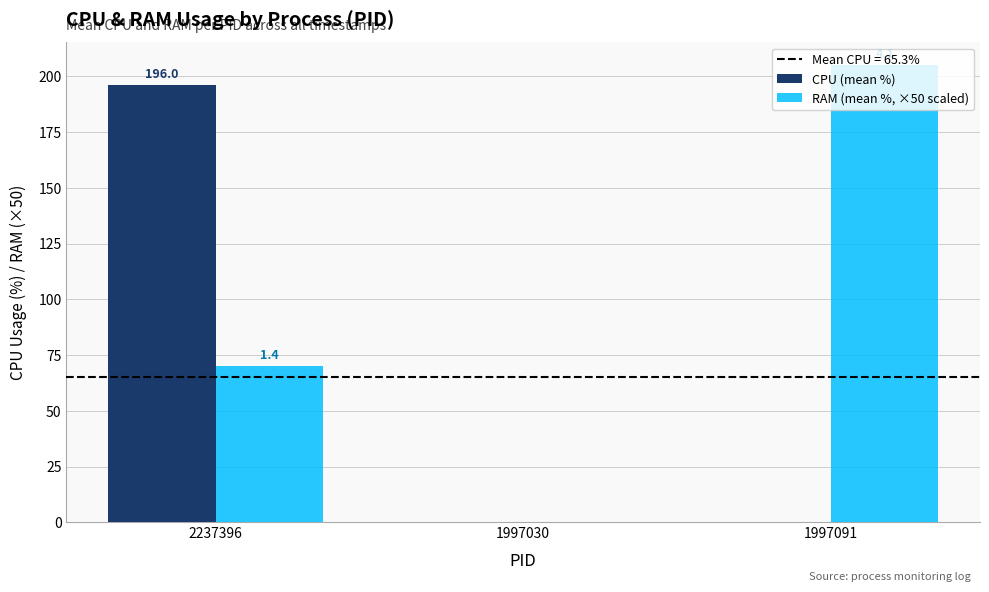

Rank the categories by RAM (mean %, ×50 scaled) value from highest to lowest.

1997091, 2237396, 1997030